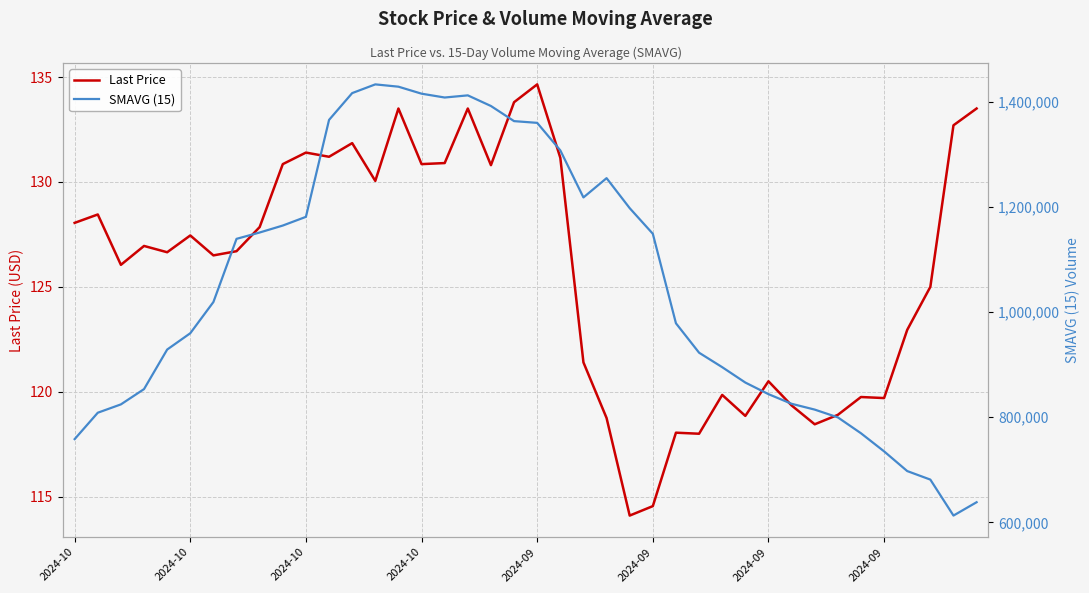

How many values in the Last Price series exceed 126?

24